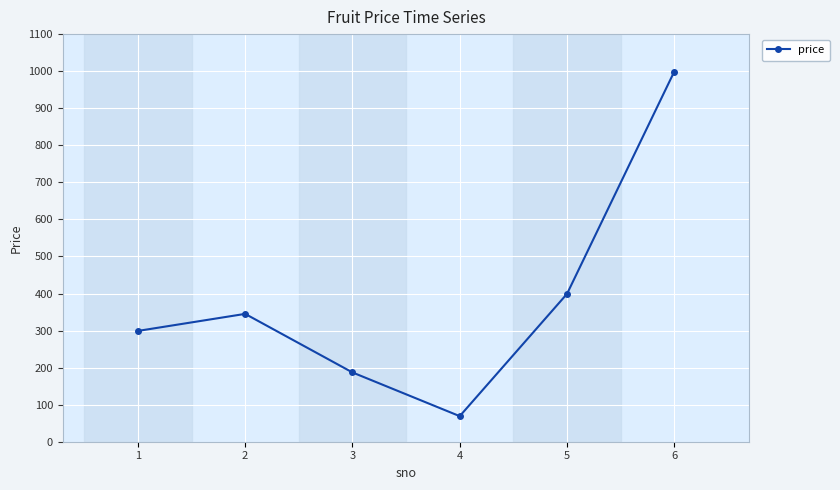

Reading left to right, extract all data points from this chart.

299	345	187	69	399	999